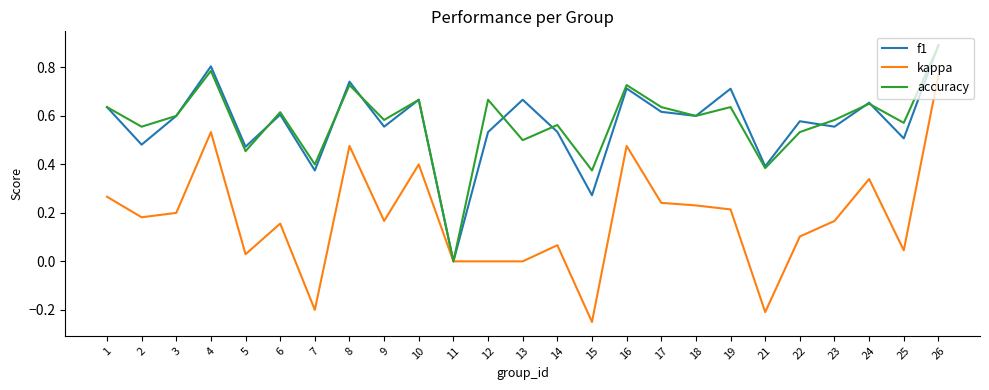

At which category is the sum across all series the highest?

26